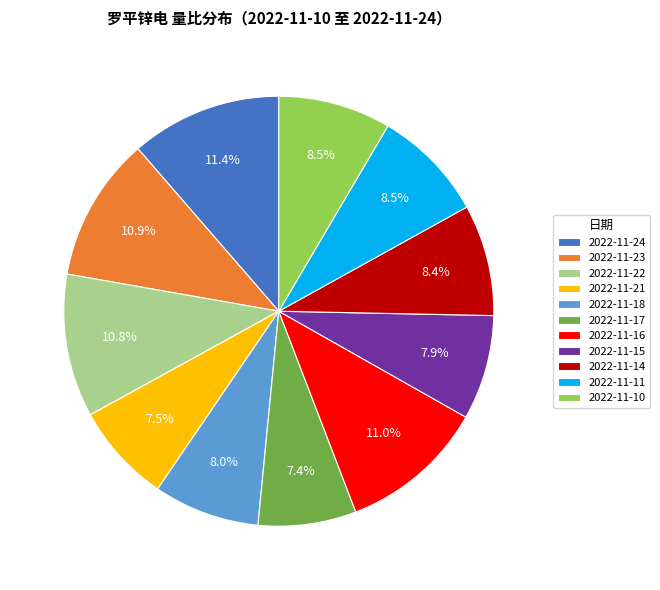

Is 2022-11-21 the majority of the pie?

No